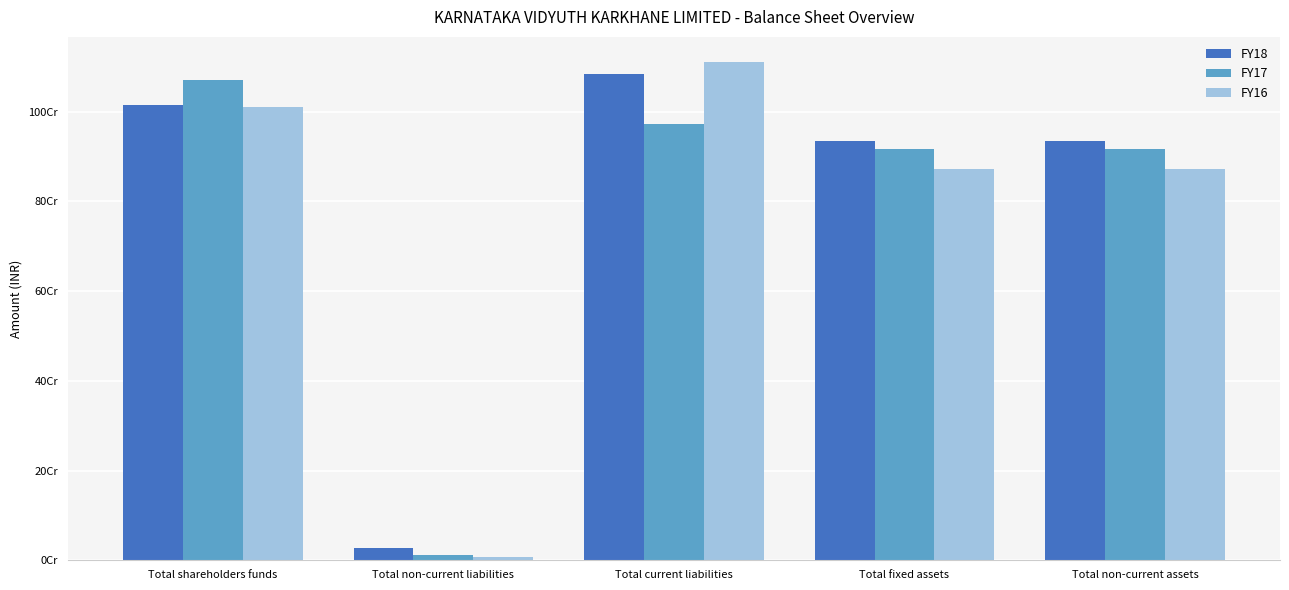

Reading left to right, what are all the values shown in this chart?

FY18: 1014893869	26253602	1082771379	933445281	933445281
FY17: 1069816951	11176775	972885210	916917694	916917694
FY16: 1011090641	7250289	1110932276	873070829	873070829